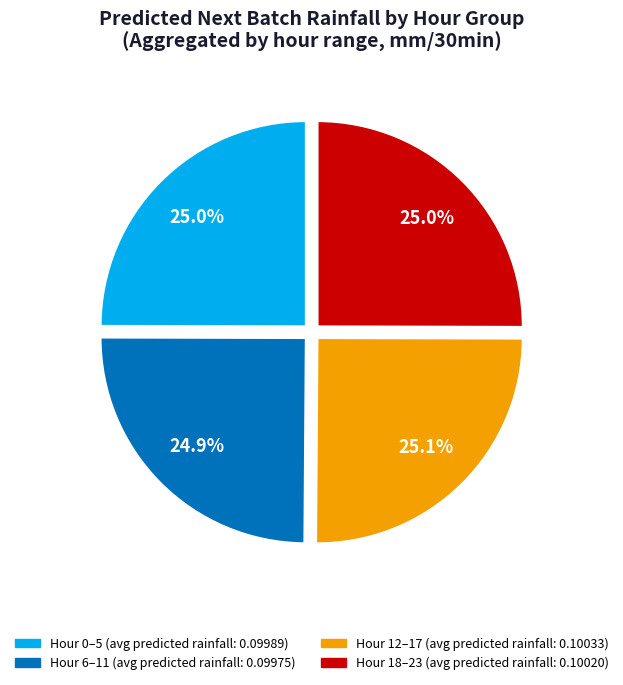

Does any single category account for the majority?

No